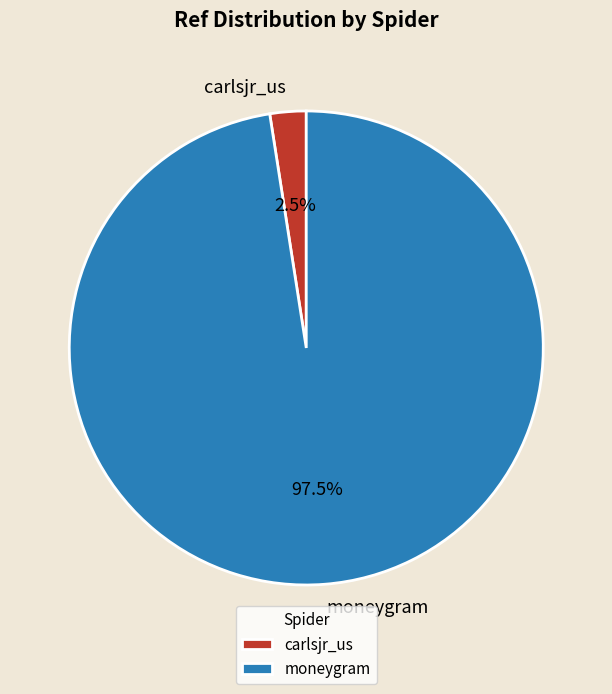

Rank the categories by value from lowest to highest.

carlsjr_us, moneygram